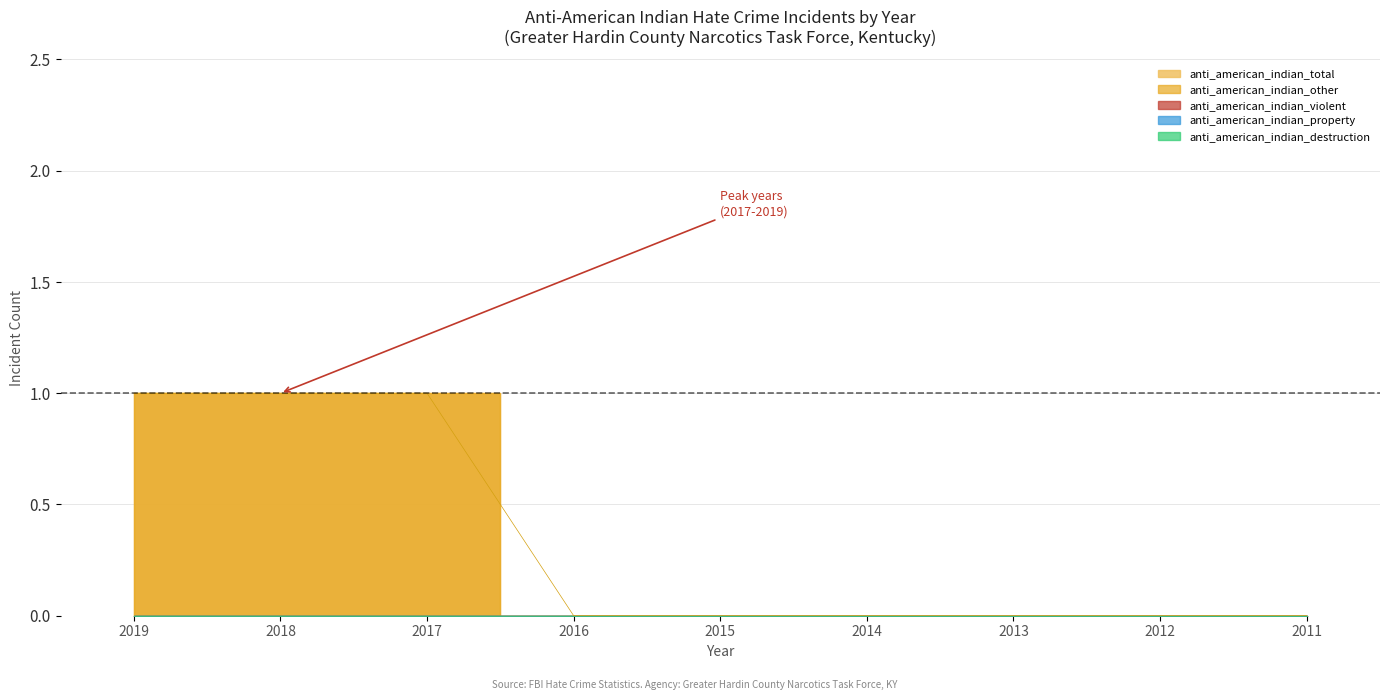

How many lines are shown in the chart?

5